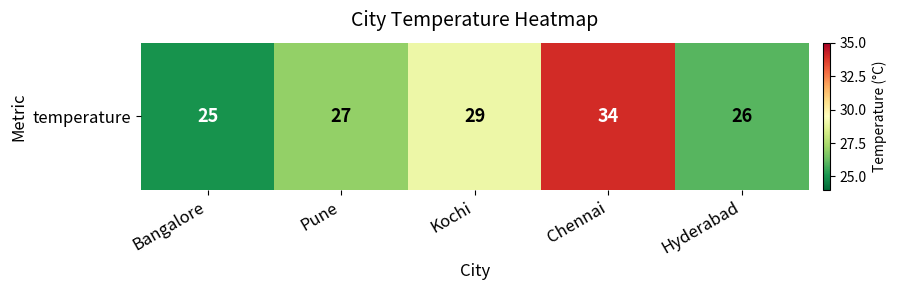

What is the greatest value displayed?

34